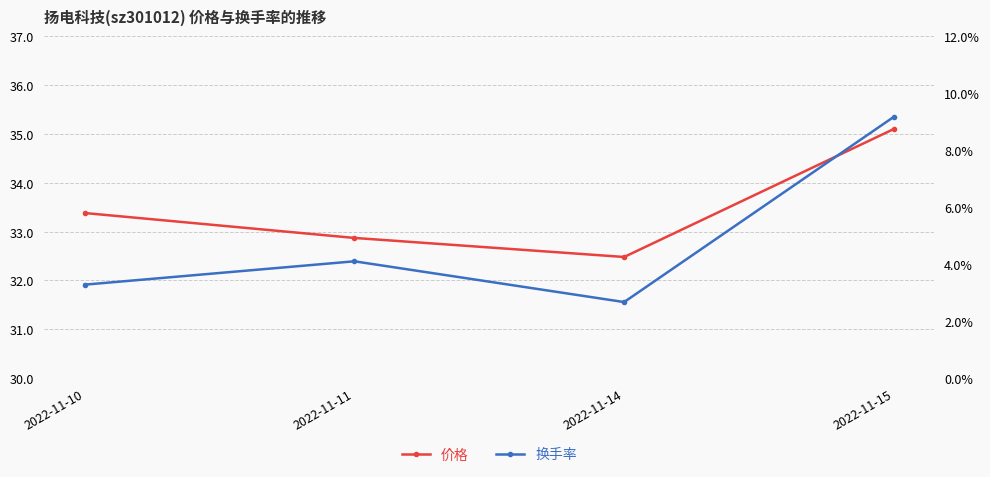

At which label is 价格 closest to 33?

2022-11-11